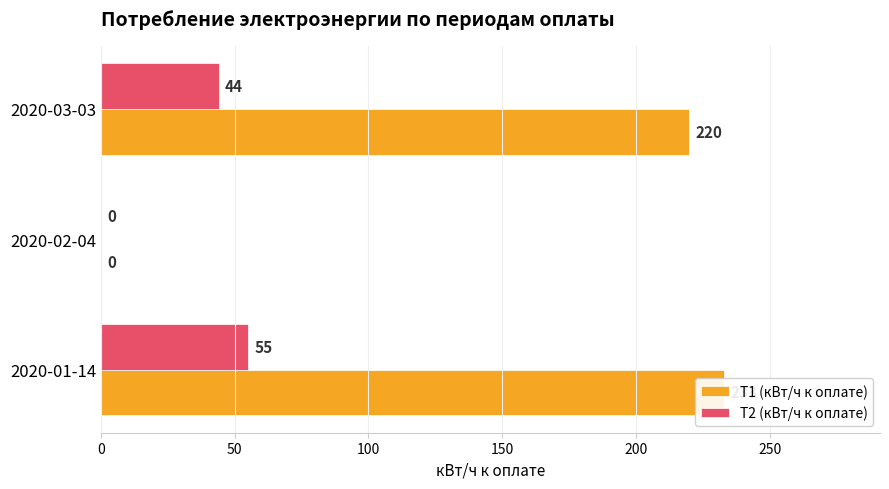

How many bars are there in each group?

2